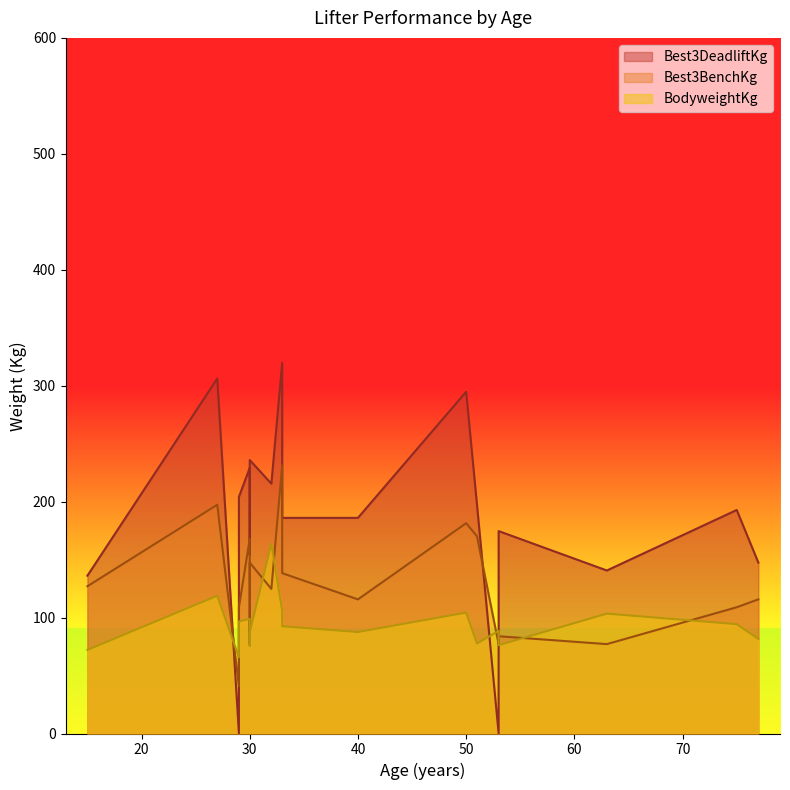

What is the difference between the second highest and second lowest values in the BodyweightKg series?

46.7